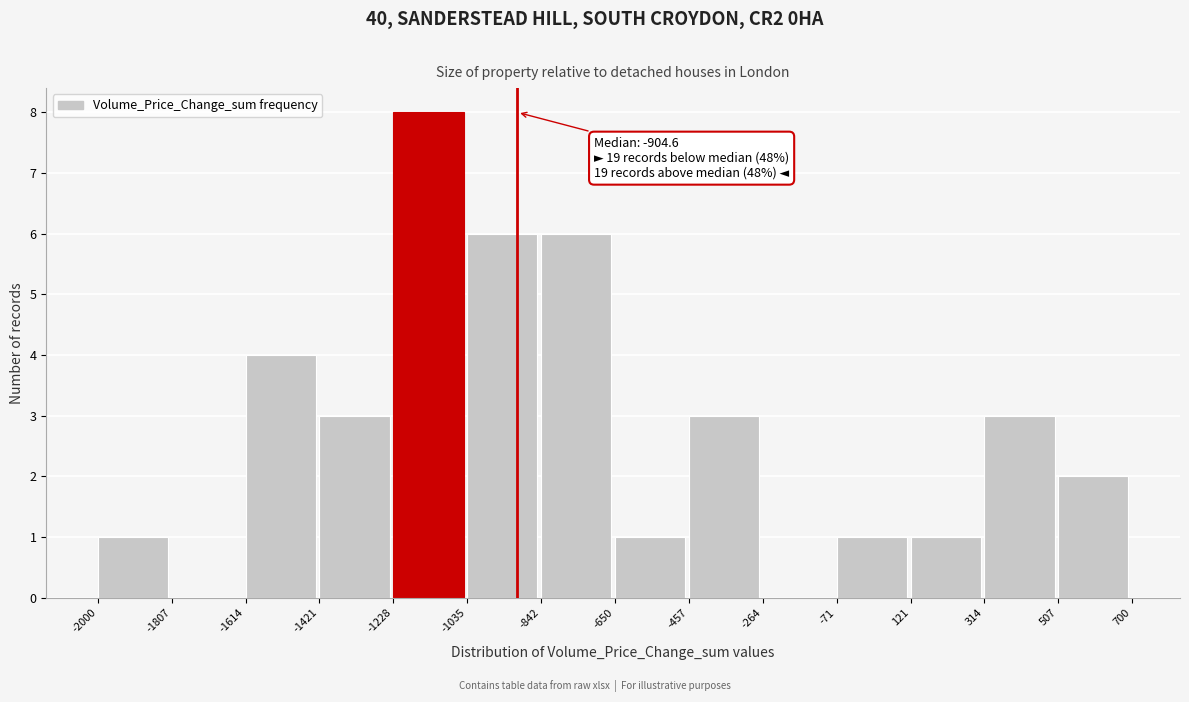

Over which range of the x-axis is the bar tallest?

-1228 to -1035